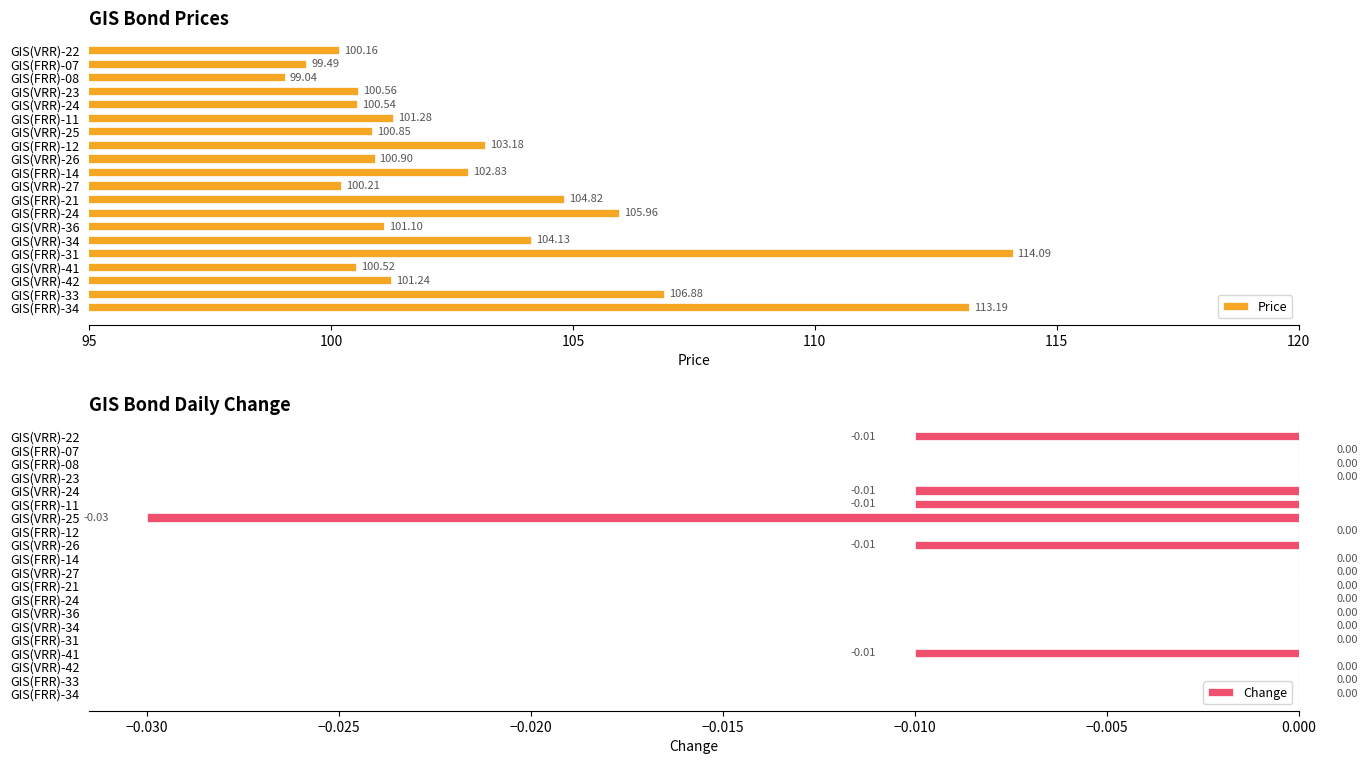

What is the difference between the second highest and second lowest values in the Price series?

13.7